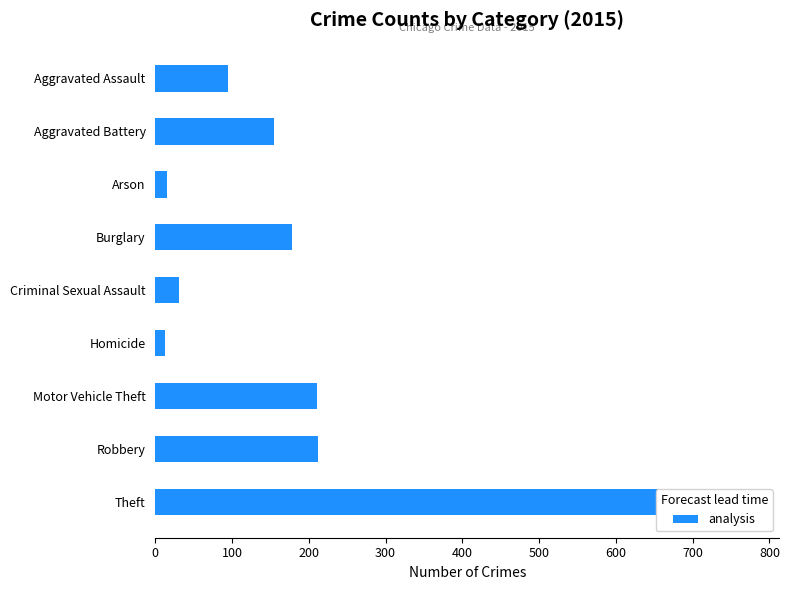

Reading left to right, list all the values displayed in this chart.

95	154	15	178	31	13	211	212	774